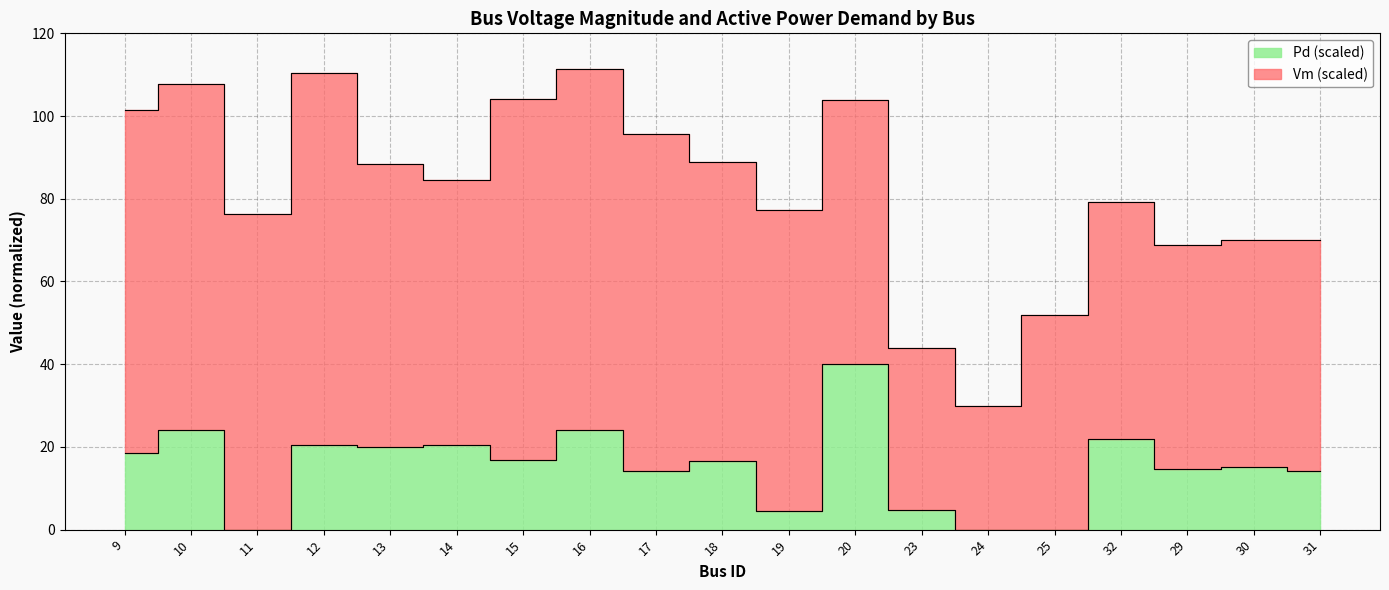

What is the label of the 9th point from the right?

19